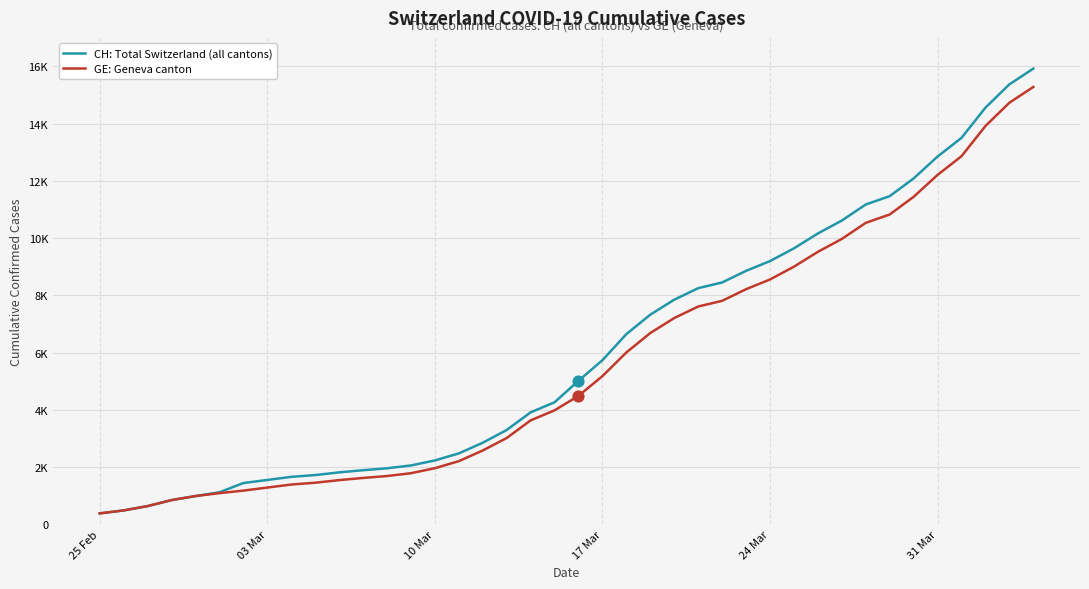

At how many categories does at least one series exceed 14058?

3